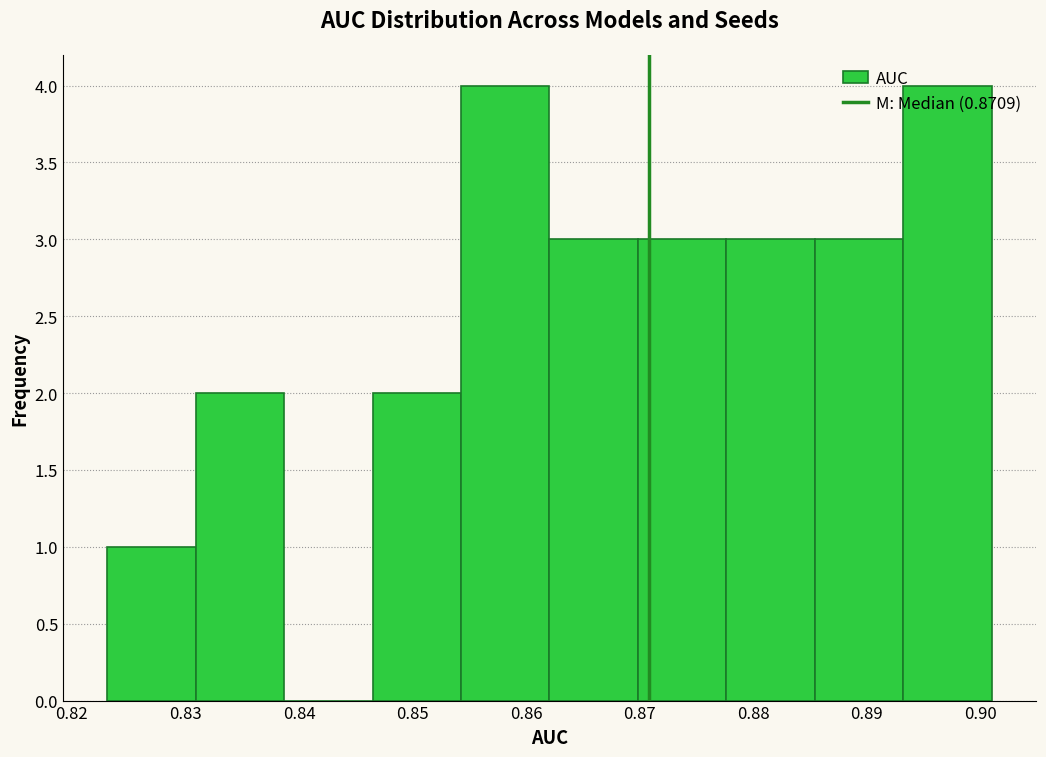

Reading left to right, list every bar in this chart as the range it spans on the x-axis followed by its height. Neither the bar edges nor the heights are printed on the chart, so give them approximately, as read against the axes.

0.823 to 0.831: 1
0.831 to 0.839: 2
0.839 to 0.846: 0
0.846 to 0.854: 2
0.854 to 0.862: 4
0.862 to 0.870: 3
0.870 to 0.878: 3
0.878 to 0.885: 3
0.885 to 0.893: 3
0.893 to 0.901: 4